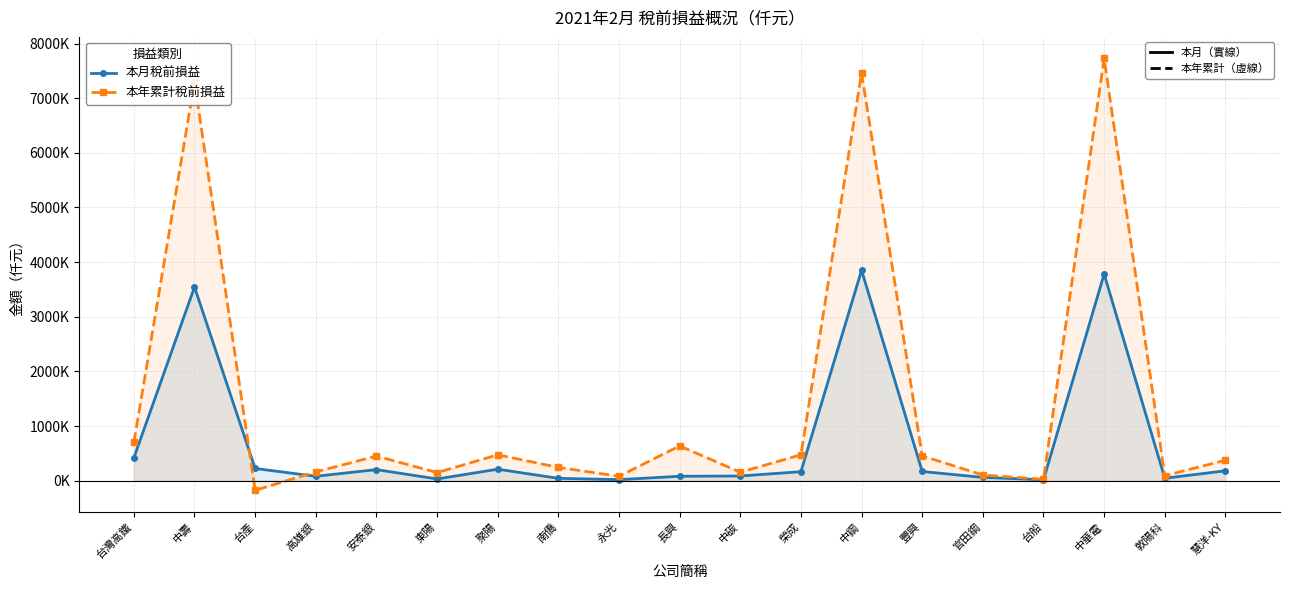

The value of 本月稅前損益 at 聚陽 is 209764. True or false?

True